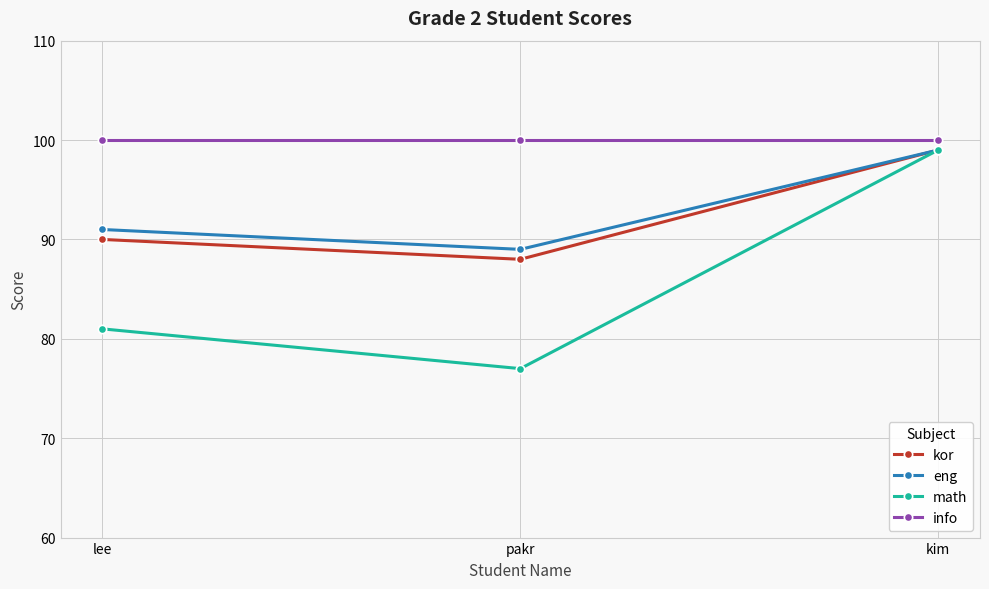

Which series has the largest range (max minus min)?

math